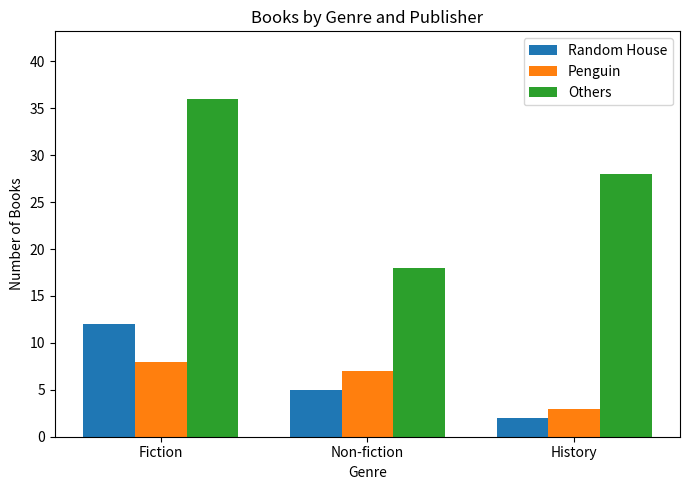

Rank the series at Fiction from lowest to highest value.

Penguin, Random House, Others